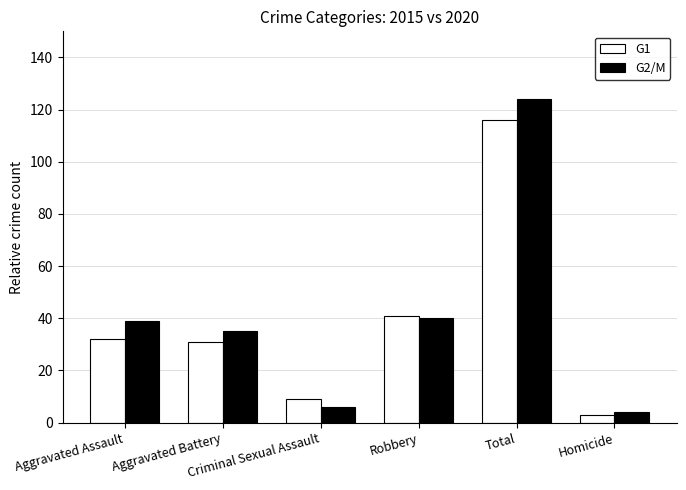

Reading right to left, list all the values displayed in this chart.

G1: Homicide=3	Total=116	Robbery=41	Criminal Sexual Assault=9	Aggravated Battery=31	Aggravated Assault=32
G2/M: Homicide=4	Total=124	Robbery=40	Criminal Sexual Assault=6	Aggravated Battery=35	Aggravated Assault=39